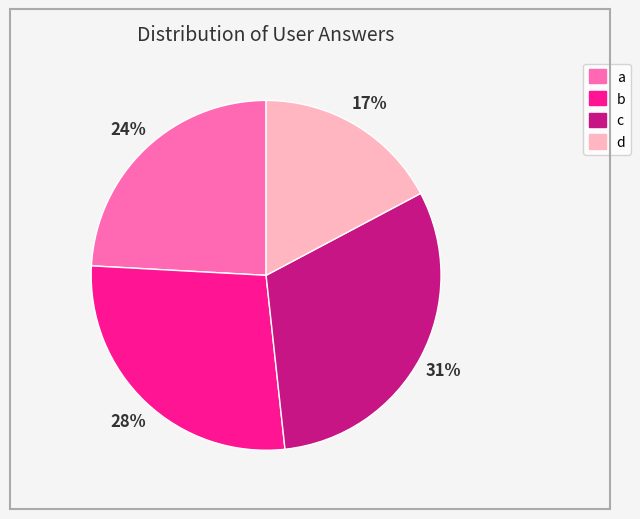

To the nearest percent, what is the average slice percentage?

25%